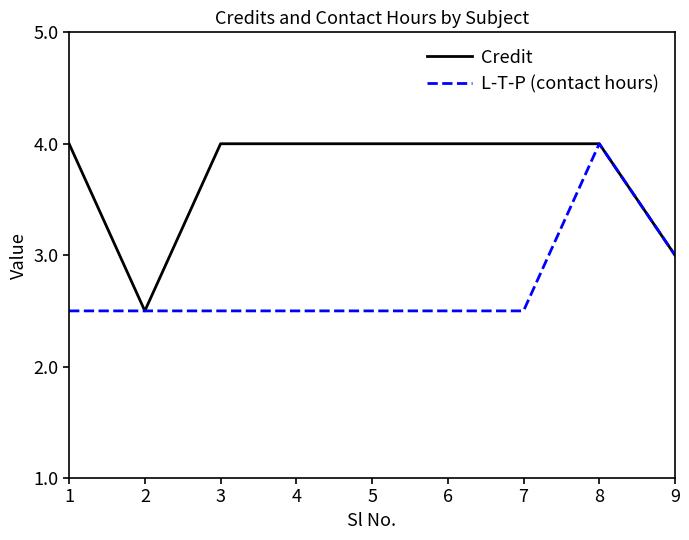

What are all the series names shown in the legend?

Credit, L-T-P (contact hours)